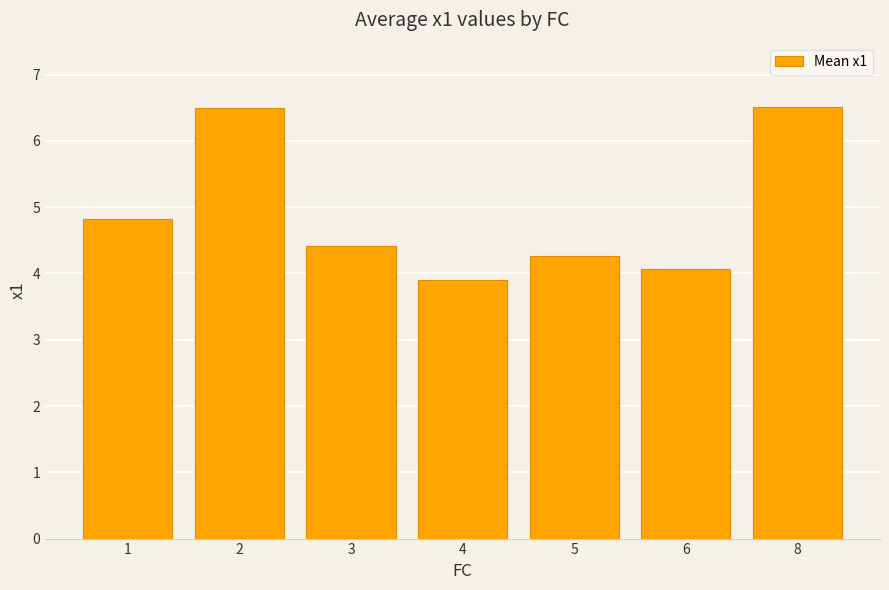

What is the difference between the maximum and minimum values?

2.6